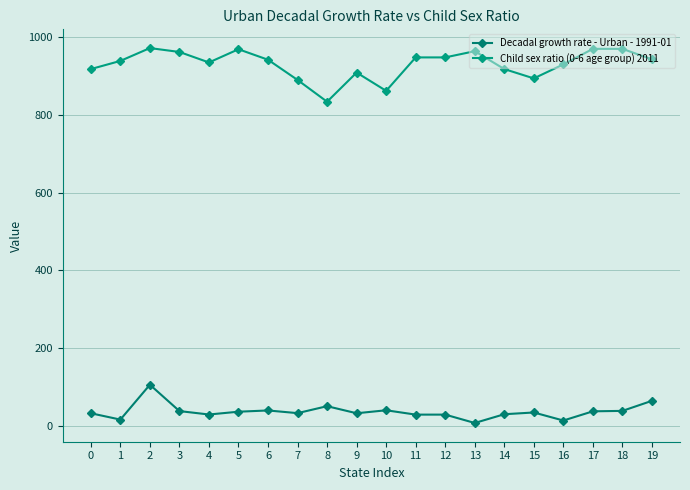

How many values in the Decadal growth rate - Urban - 1991-01 series are below 34?

10